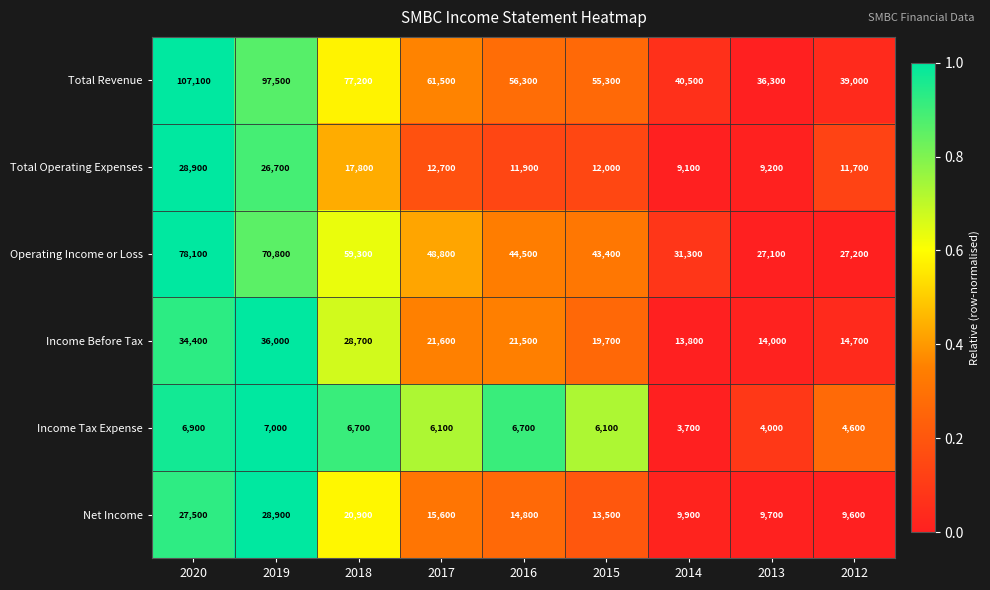

Is it true that Income Before Tax equals 9048 at 2019?

False